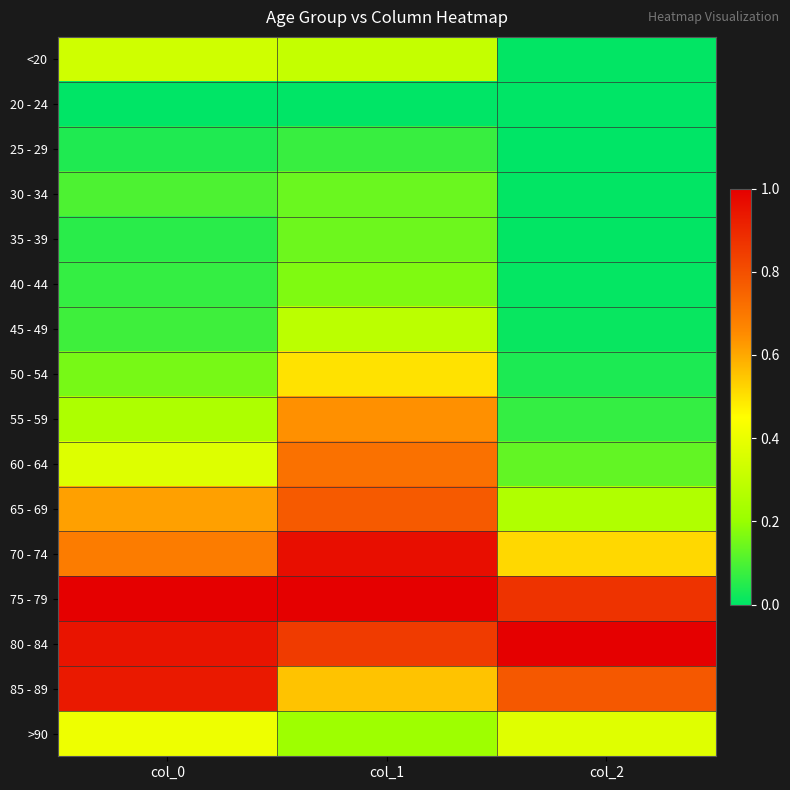

Which category has the lowest value across all series?

col_0